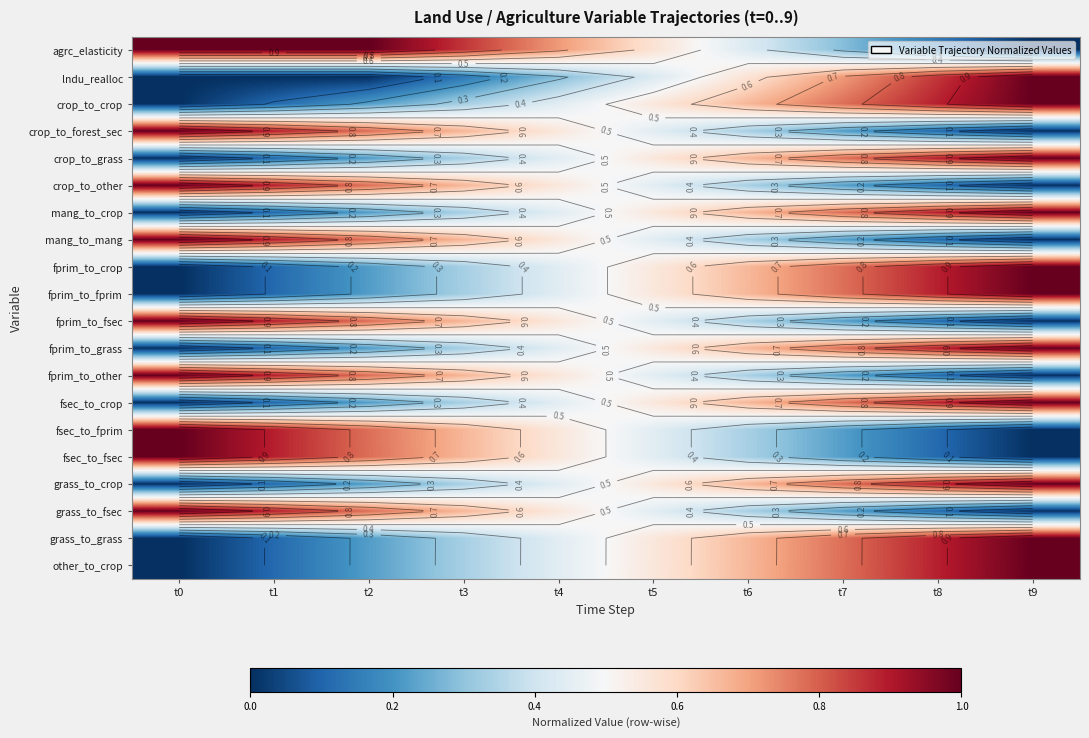

What is the spread (max minus min) of values at t0?

1.0